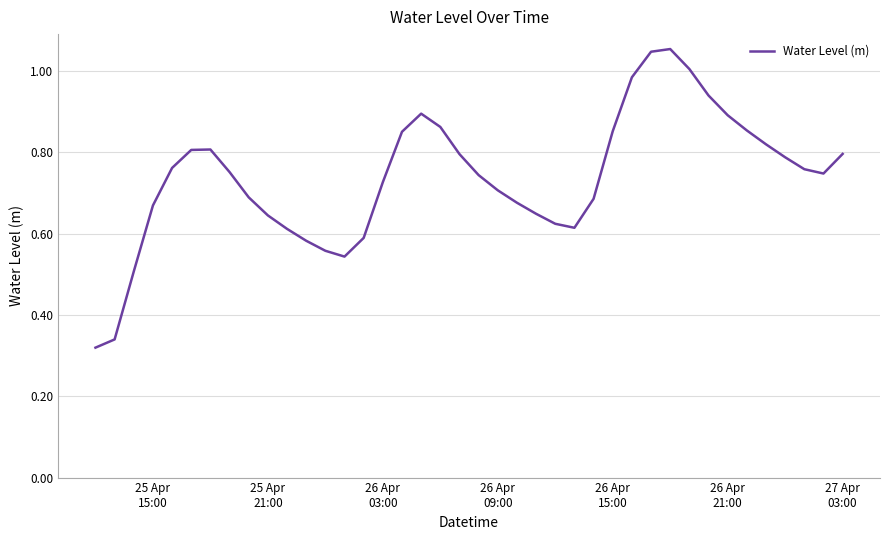

How many lines are shown in the chart?

1